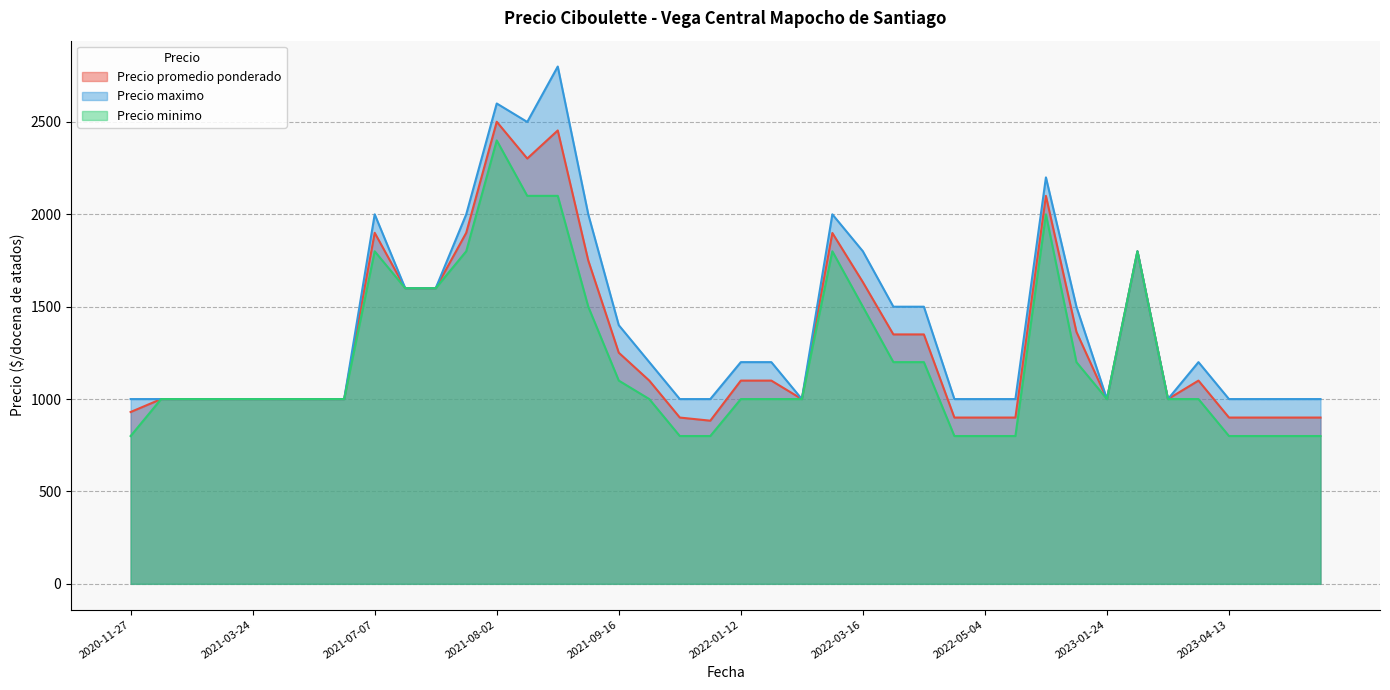

In Precio maximo, how many points are lower than both neighbors (excluding endpoints)?

7